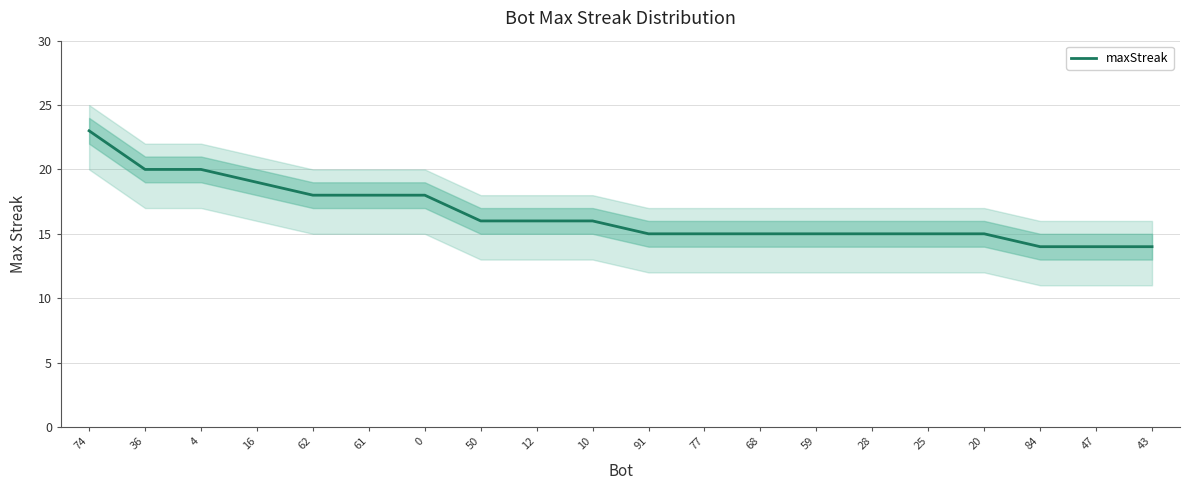

List the labels in order of value, smallest first.

84, 47, 43, 91, 77, 68, 59, 28, 25, 20, 50, 12, 10, 62, 61, 0, 16, 36, 4, 74